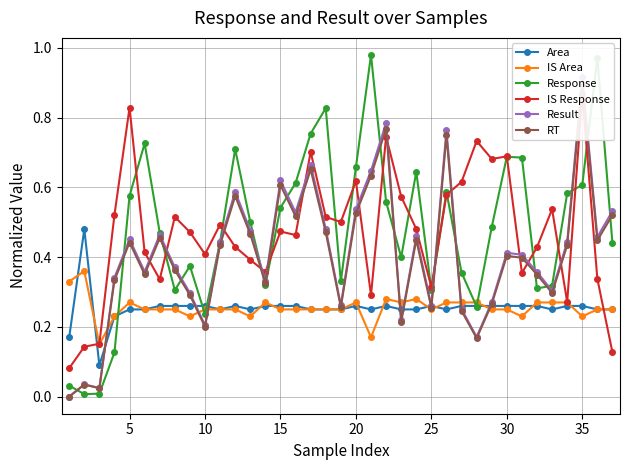

How many intersections are there between IS Area and IS Response?

2